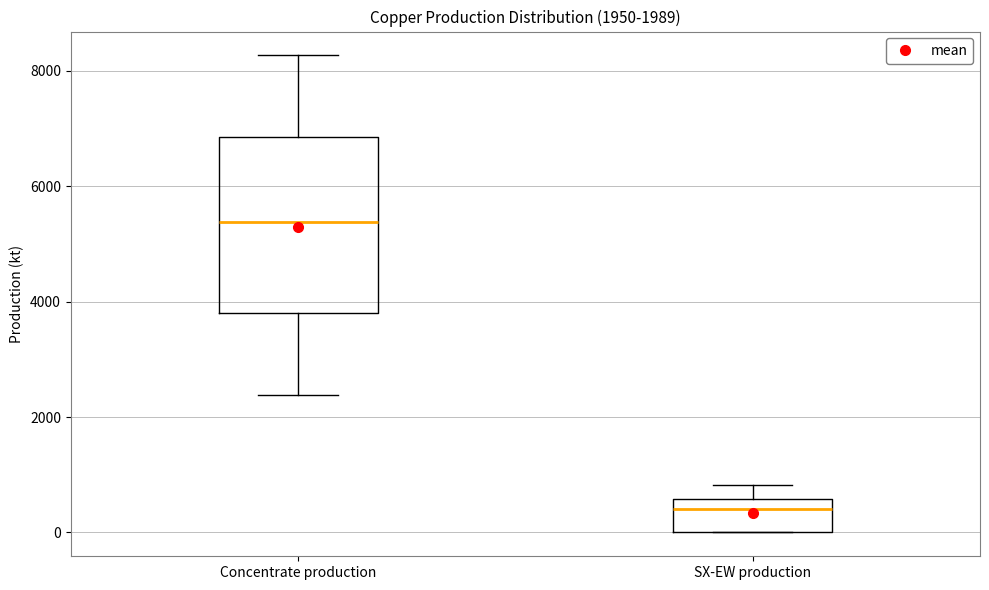

Which box's median line is the highest?

Concentrate production